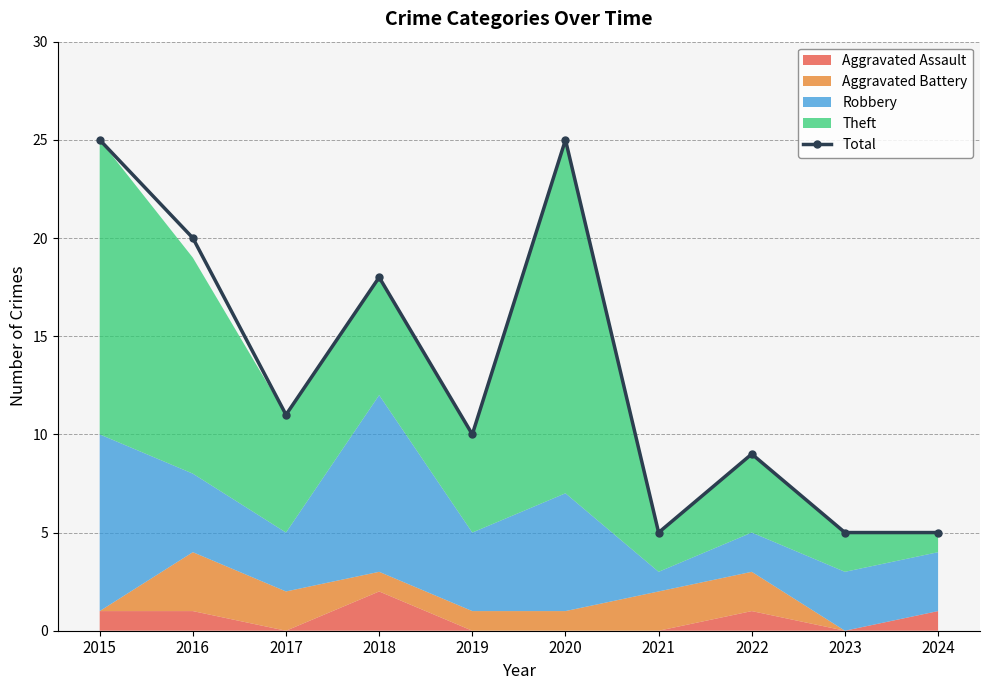

Which label corresponds to the largest value in the chart?

2015